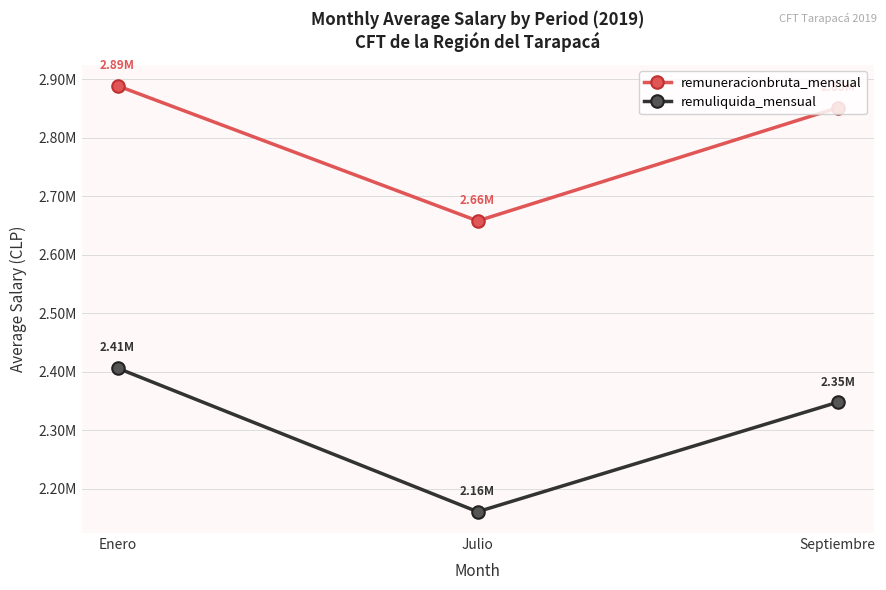

What is the total value across all series at Enero?

5295109.5